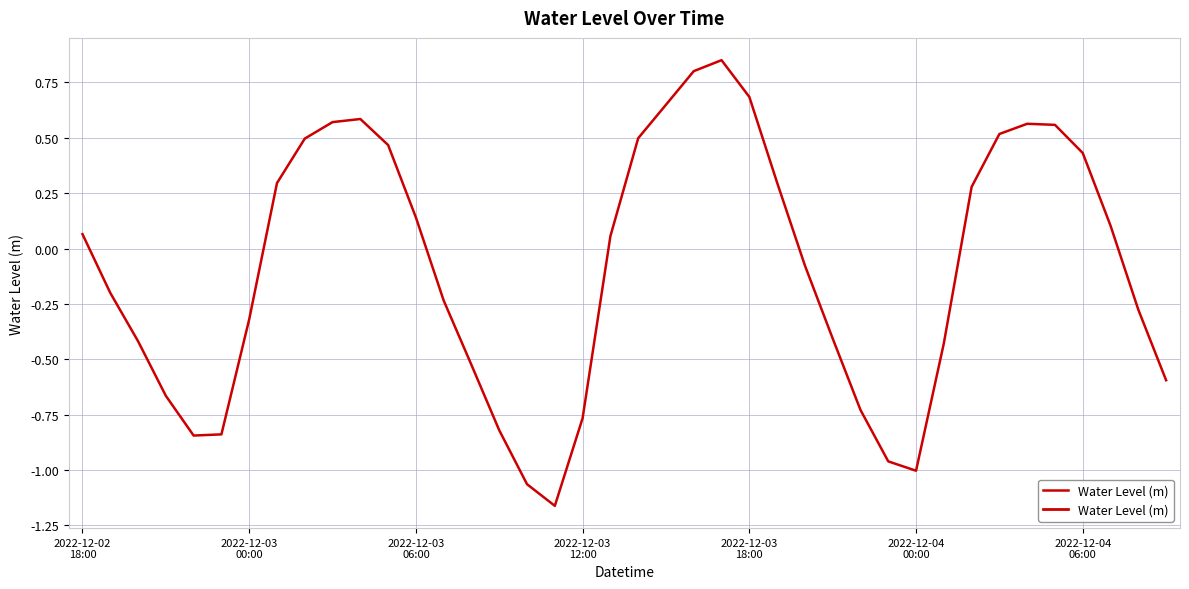

Is this an area chart (filled region under the line)?

No